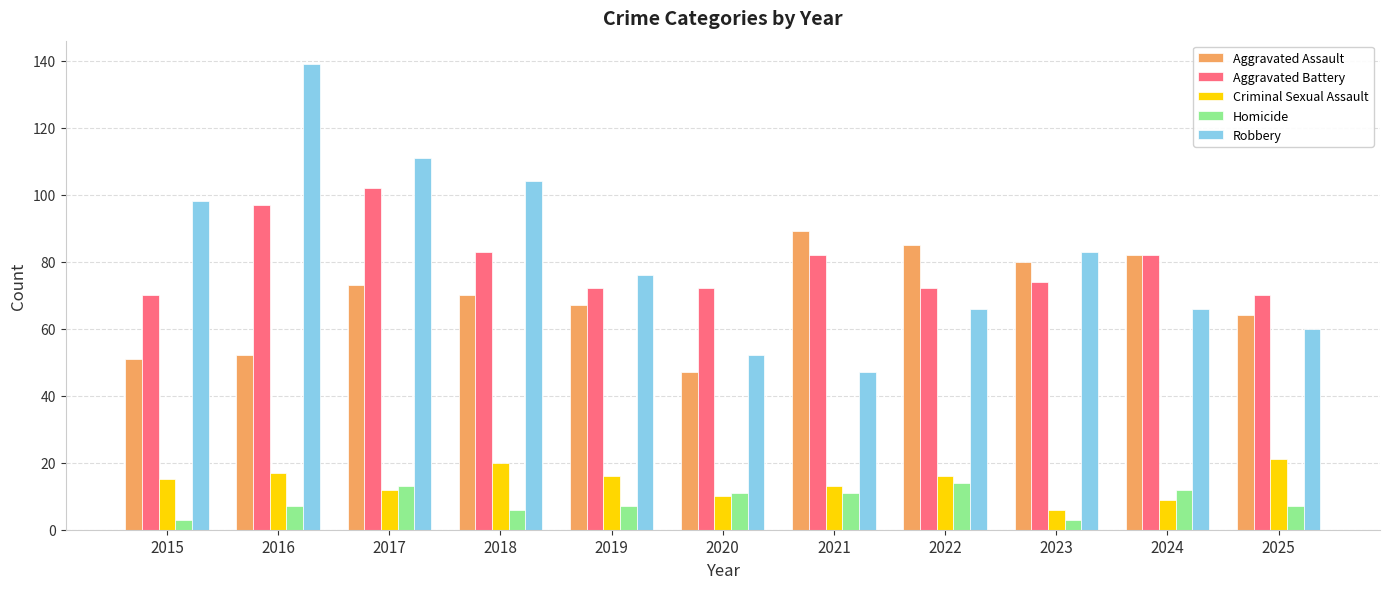

Count the number of data series in this chart.

5